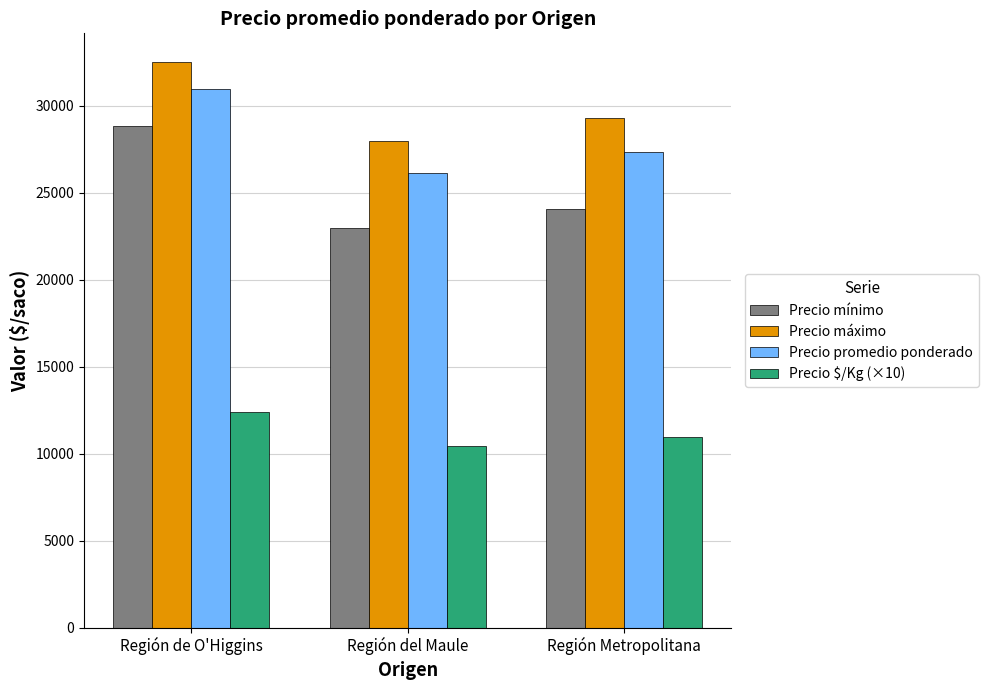

What position from the right is Región del Maule?

2